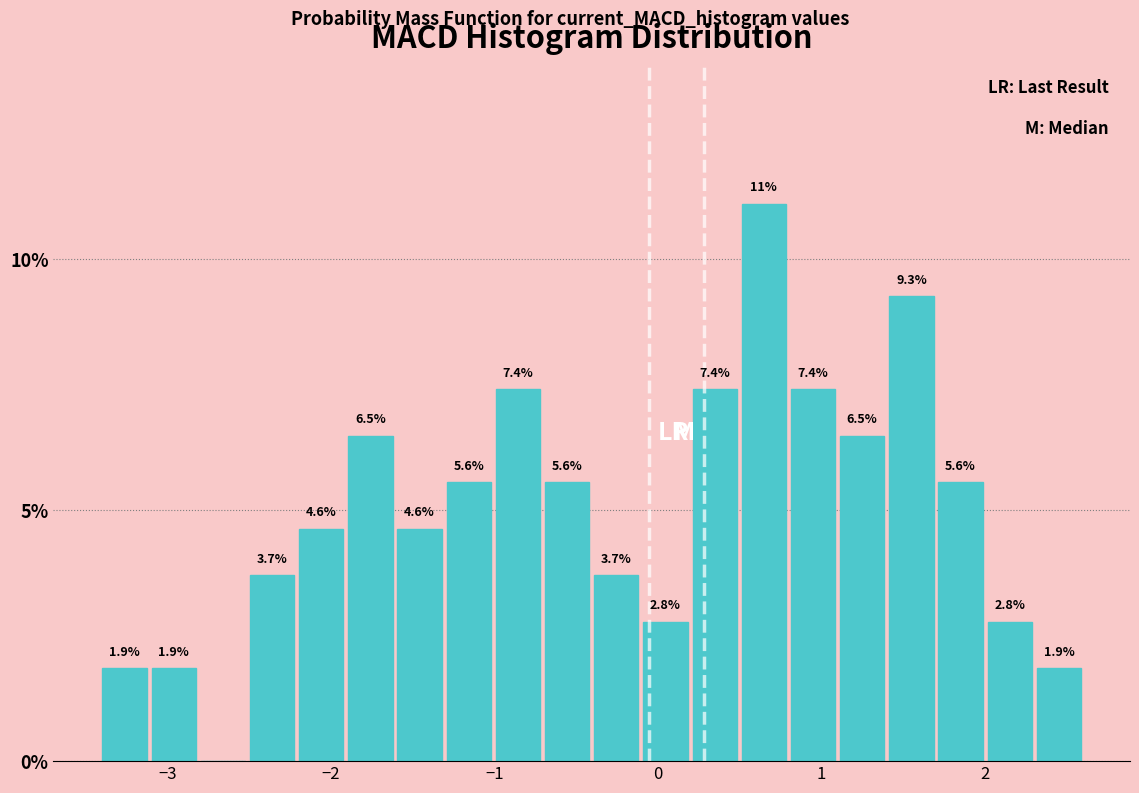

Around what value on the x-axis is the tallest bar? Give the approximate position of its centre, as read against the axis.

0.6